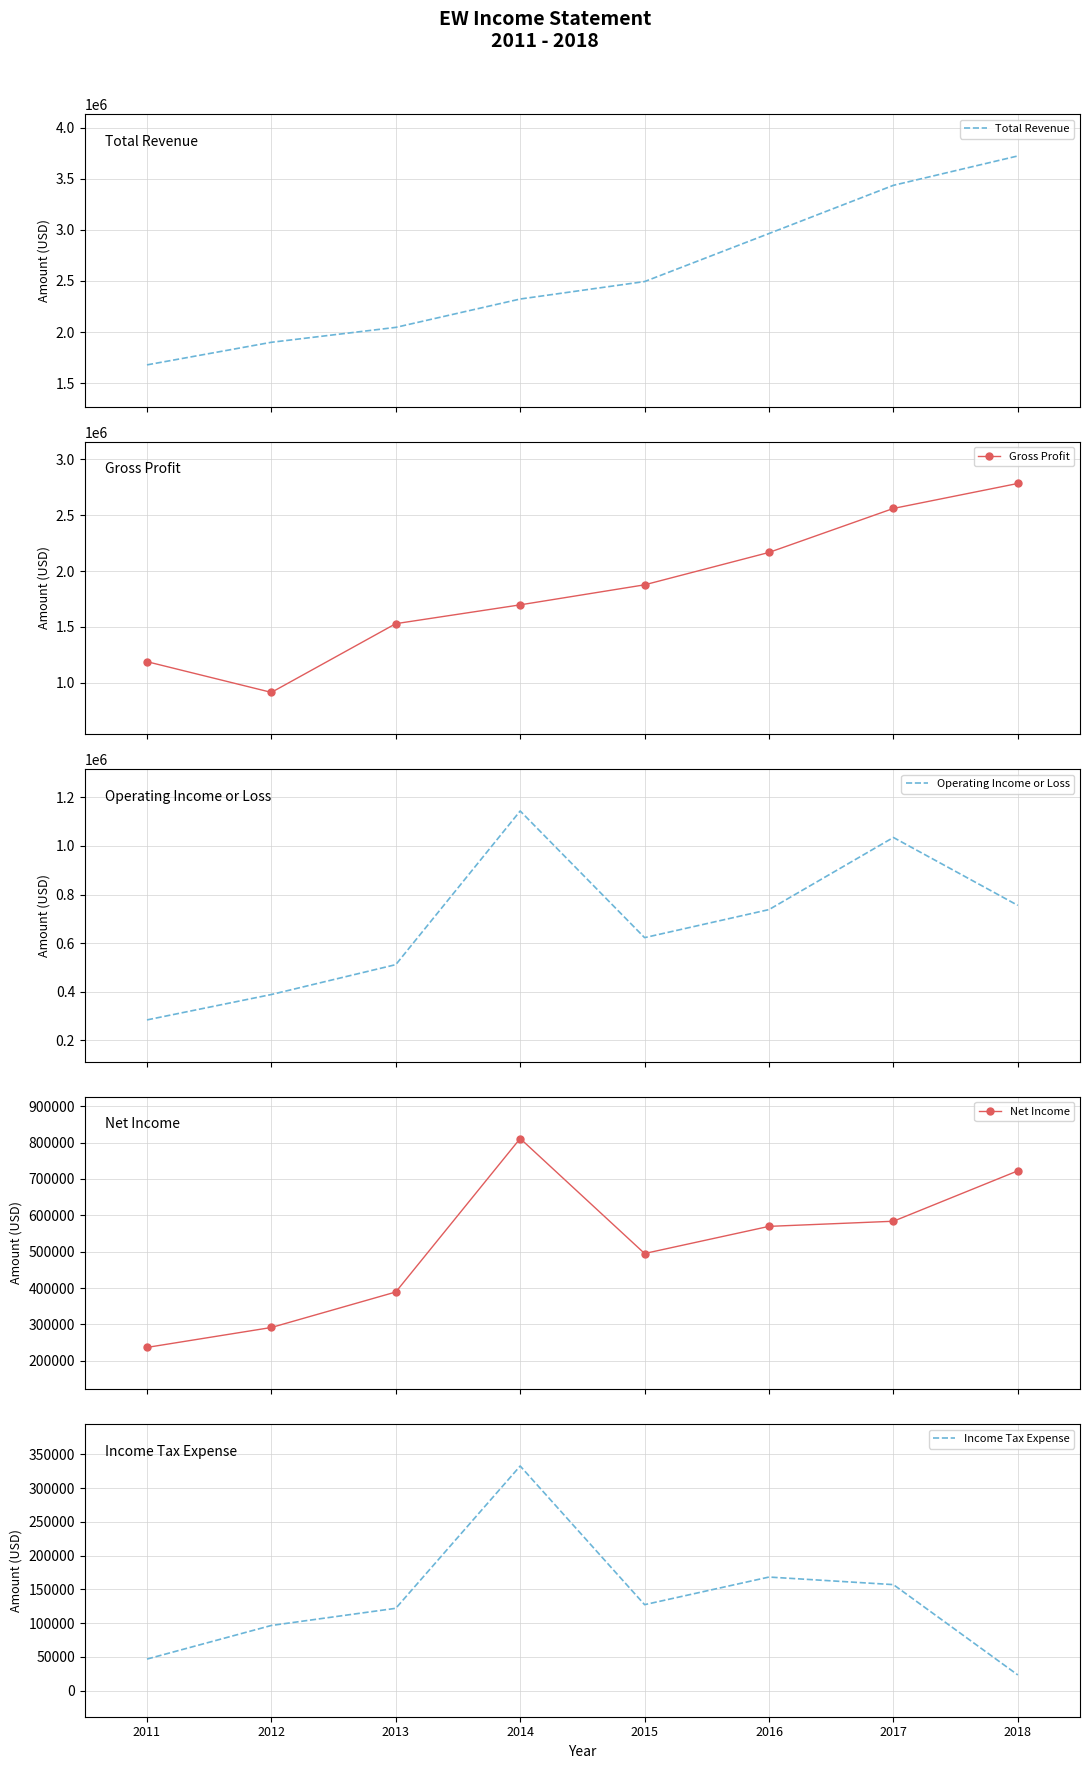

The Gross Profit series shows 2783400 at 2018. True or false?

True